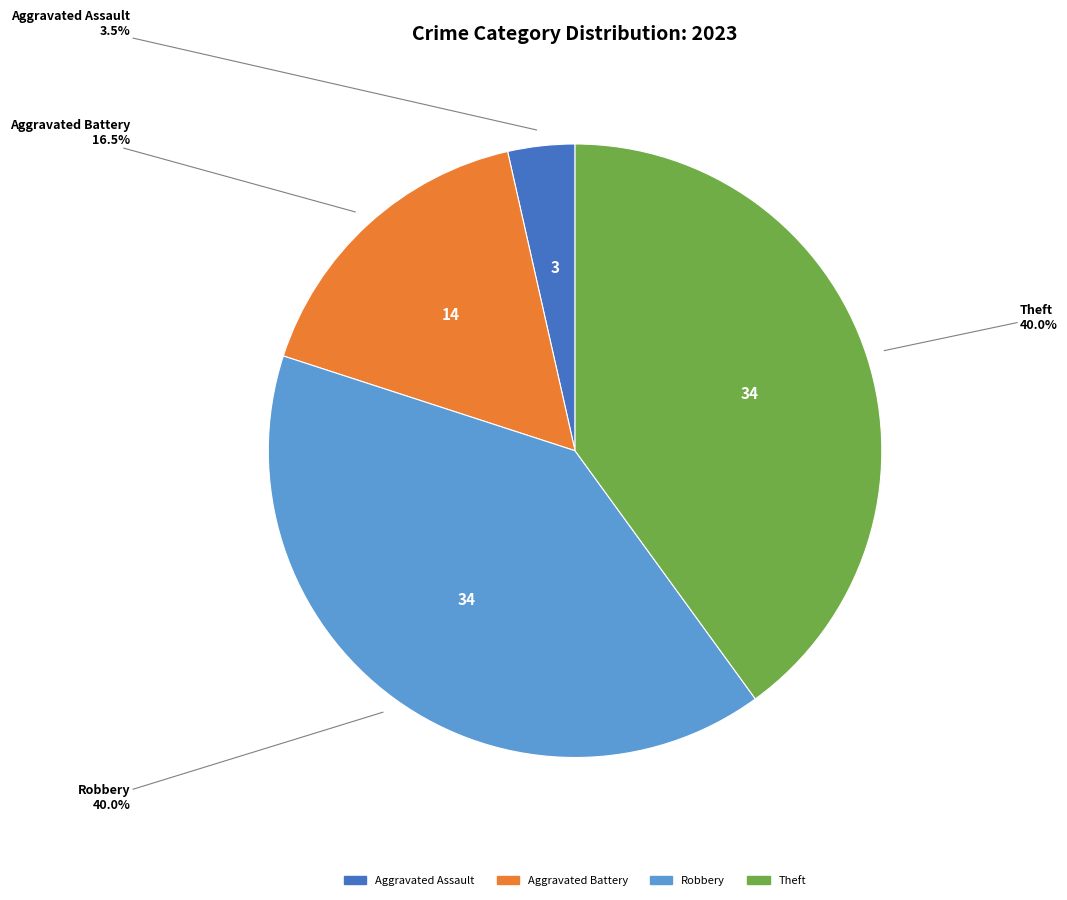

Does any single category account for the majority?

No